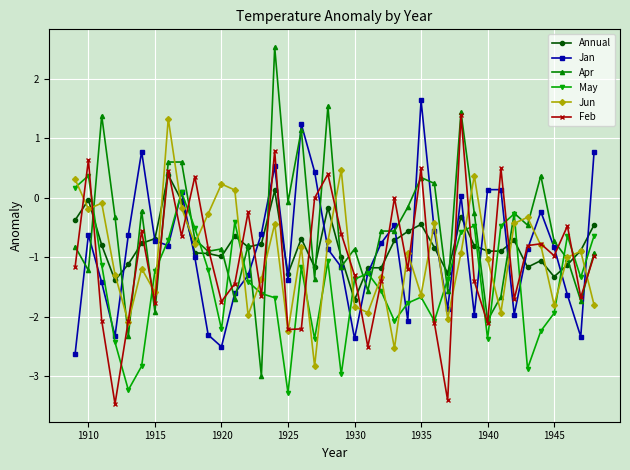

What is the minimum value for May?

-3.3